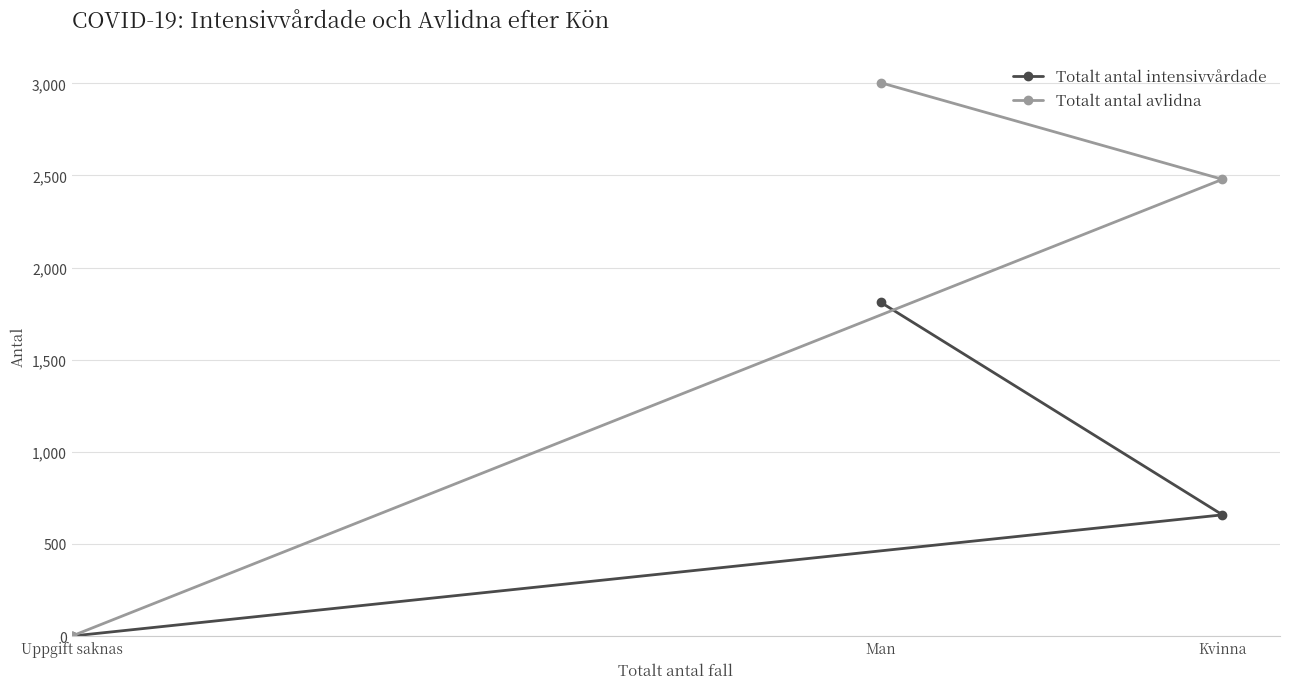

What position from the right is Kvinna?

1